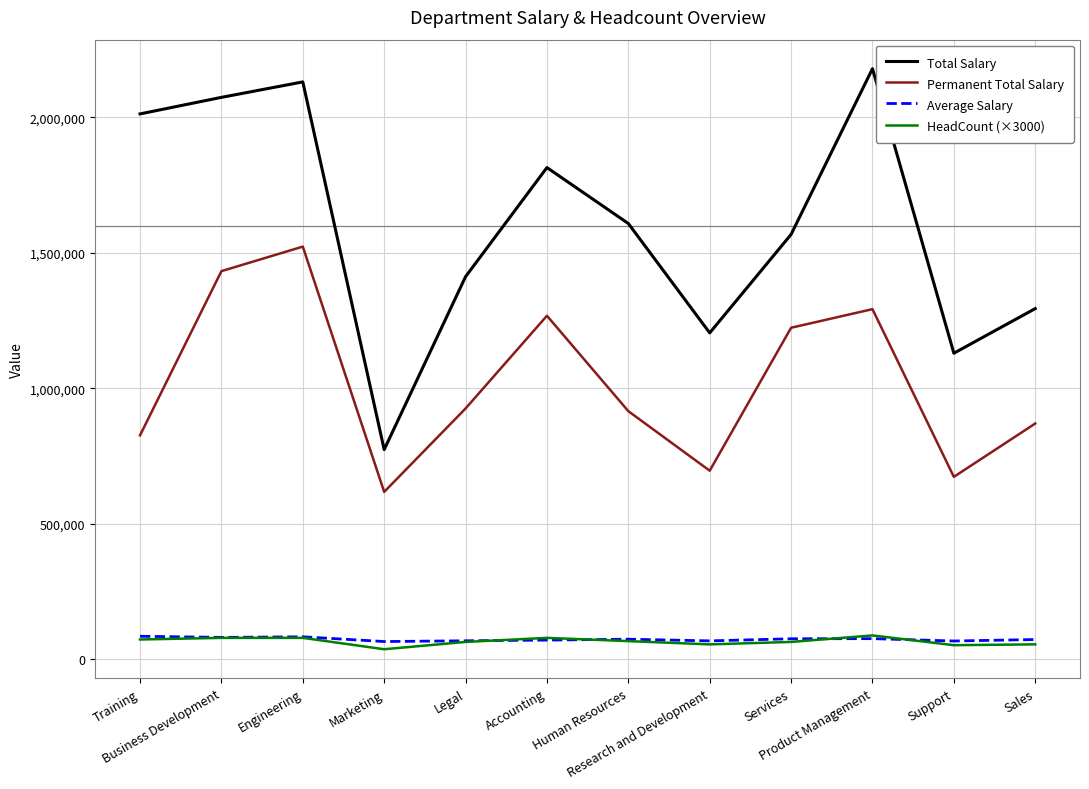

Which series changed the most between Training and Sales?

Total Salary